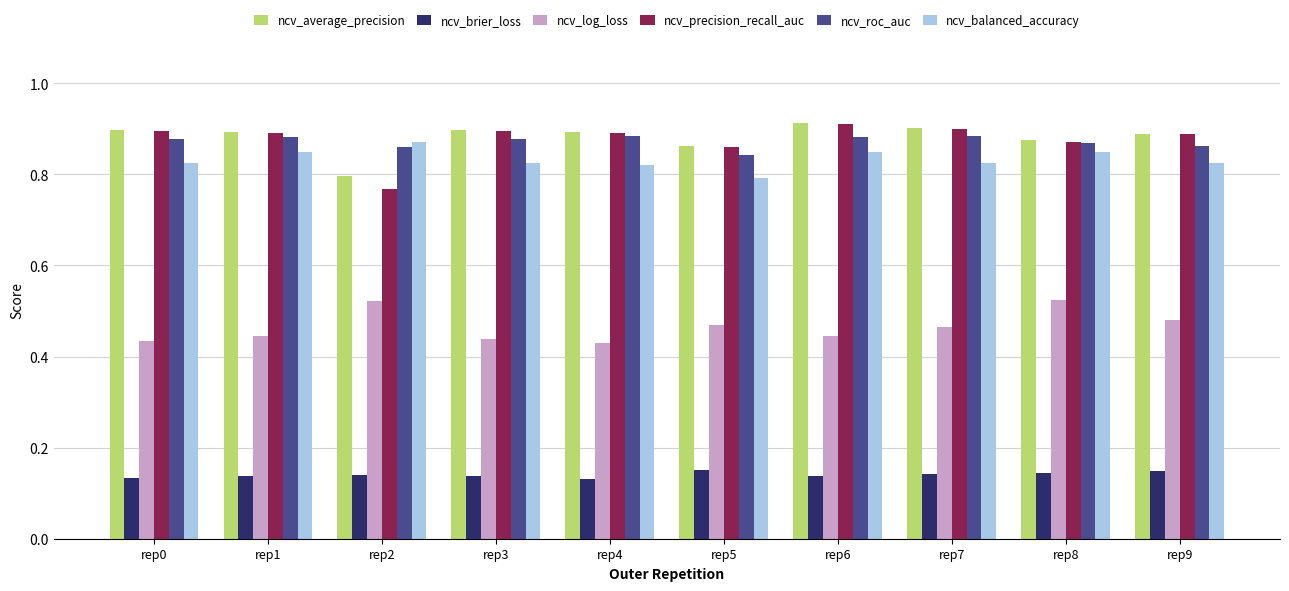

At which label is ncv_average_precision closest to 0?

rep2